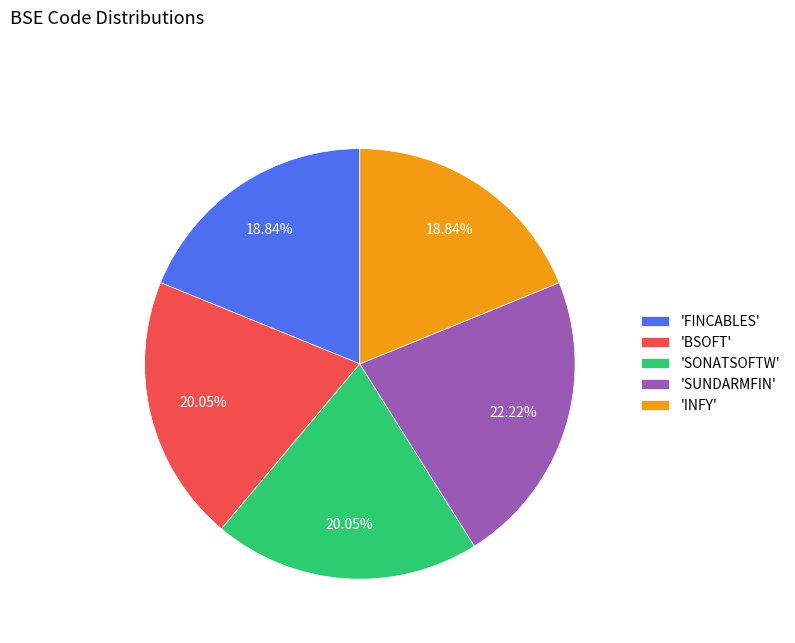

Do 'FINCABLES' and 'SONATSOFTW' together represent more than half of the pie?

No